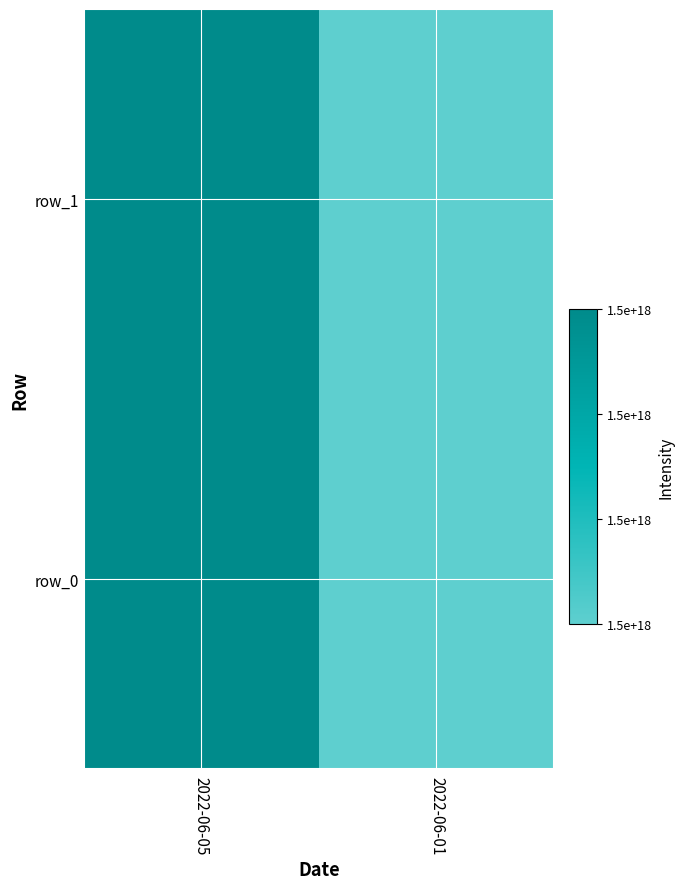

The row_1 series shows 1531817144568016896 at 2022-06-01. True or false?

True